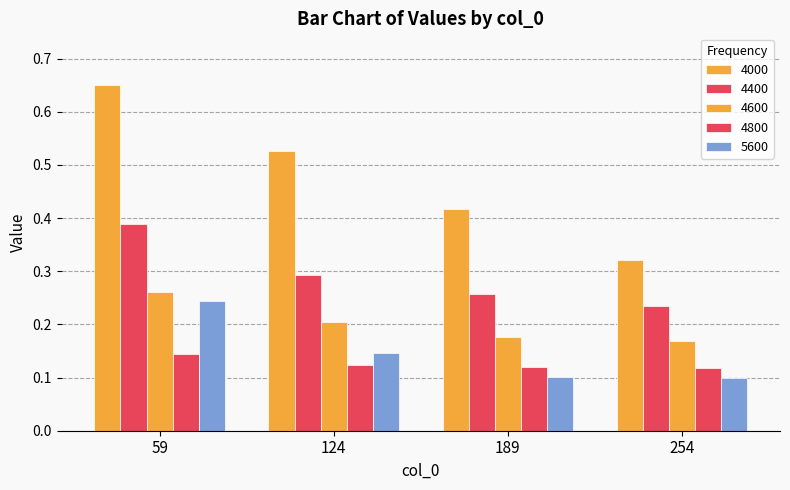

Which series has the largest total across all categories?

4000